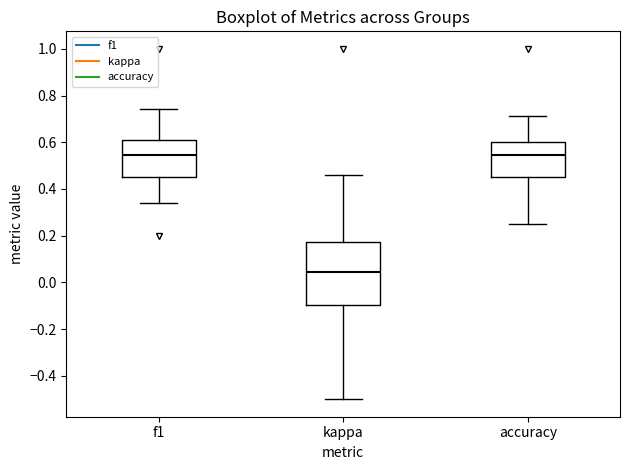

Which box is the tallest, from its lower edge to its upper edge?

kappa